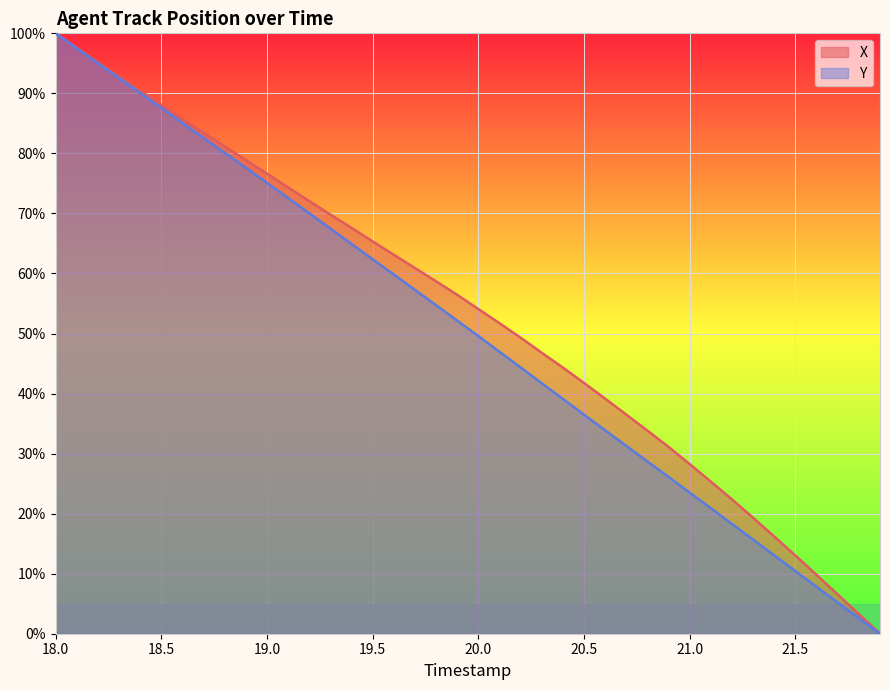

Reading left to right, what are all the values shown in this chart?

X: 100.0	97.6	95.2	92.8	90.5	88.1	85.7	83.4	81.2	78.9	76.6	74.3	72.1	69.8	67.6	65.3	63.1	60.9	58.7	56.4	54.1	51.7	49.3	46.8	44.3	41.8	39.1	36.5	33.8	31.1	28.2	25.3	22.4	19.3	16.2	13.0	9.8	6.5	3.3	0.0
Y: 100.0	97.5	95.0	92.5	90.0	87.6	85.1	82.6	80.1	77.6	75.1	72.6	70.0	67.5	64.9	62.4	59.8	57.3	54.7	52.1	49.6	47.0	44.3	41.7	39.1	36.5	33.9	31.3	28.7	26.1	23.5	20.9	18.3	15.7	13.0	10.4	7.8	5.2	2.6	0.0